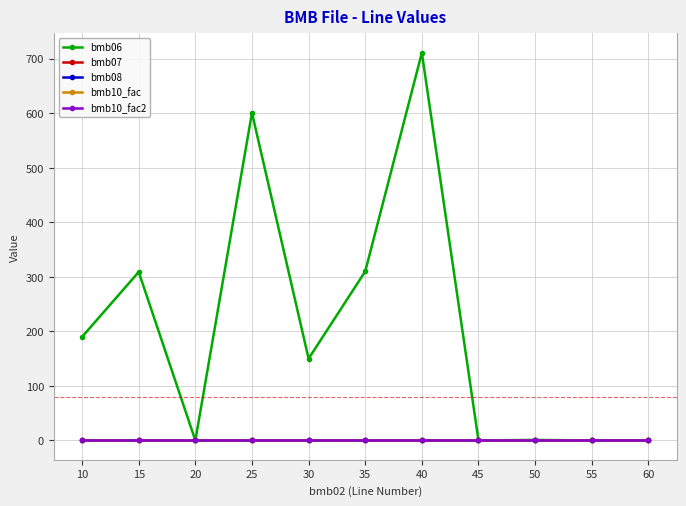

Reading left to right, list all the values displayed in this chart.

bmb06: 190.0	309.0	0.0	601.0	150.0	310.0	711.0	0.0	0.9	0.0	0.0
bmb07: 1.0	1.0	1.0	1.0	1.0	1.0	1.0	1.0	1.0	1.0	1.0
bmb08: 0.0	0.0	0.0	0.0	0.0	0.0	0.0	0.0	0.0	0.0	0.0
bmb10_fac: 1.0	1.0	1.0	1.0	1.0	1.0	1.0	1.0	1.0	1.0	1.0
bmb10_fac2: 1.0	1.0	1.0	1.0	1.0	1.0	1.0	1.0	1.0	1.0	1.0